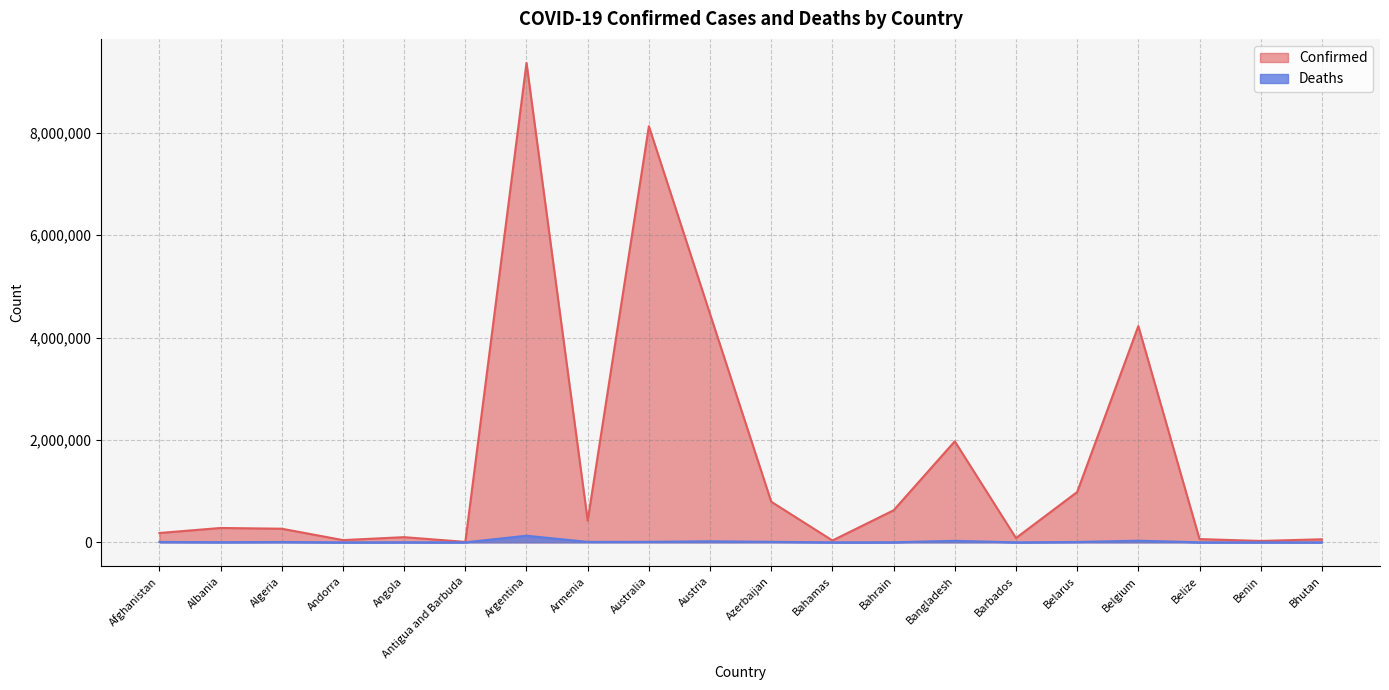

At which category is the sum across all series the highest?

Argentina